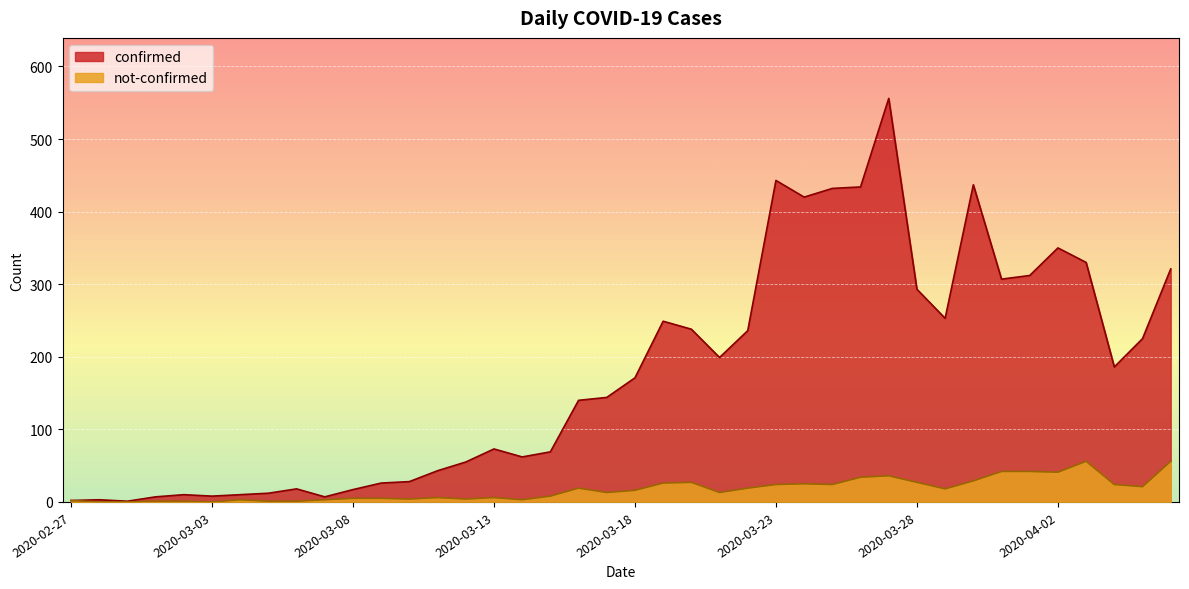

What is the difference between the second highest and minimum values in the confirmed series?

442